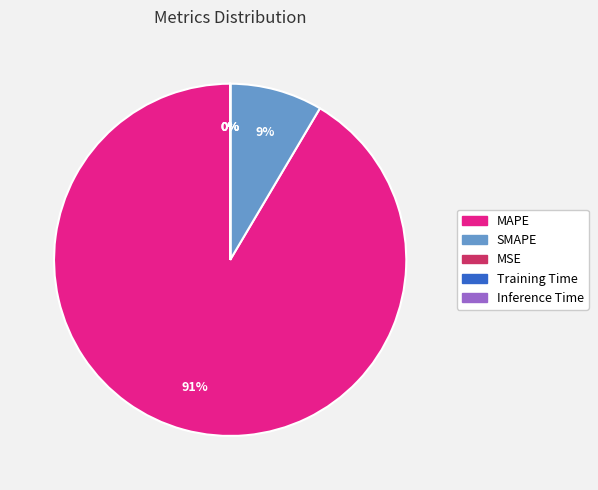

To the nearest percent, what is the average slice percentage?

20%